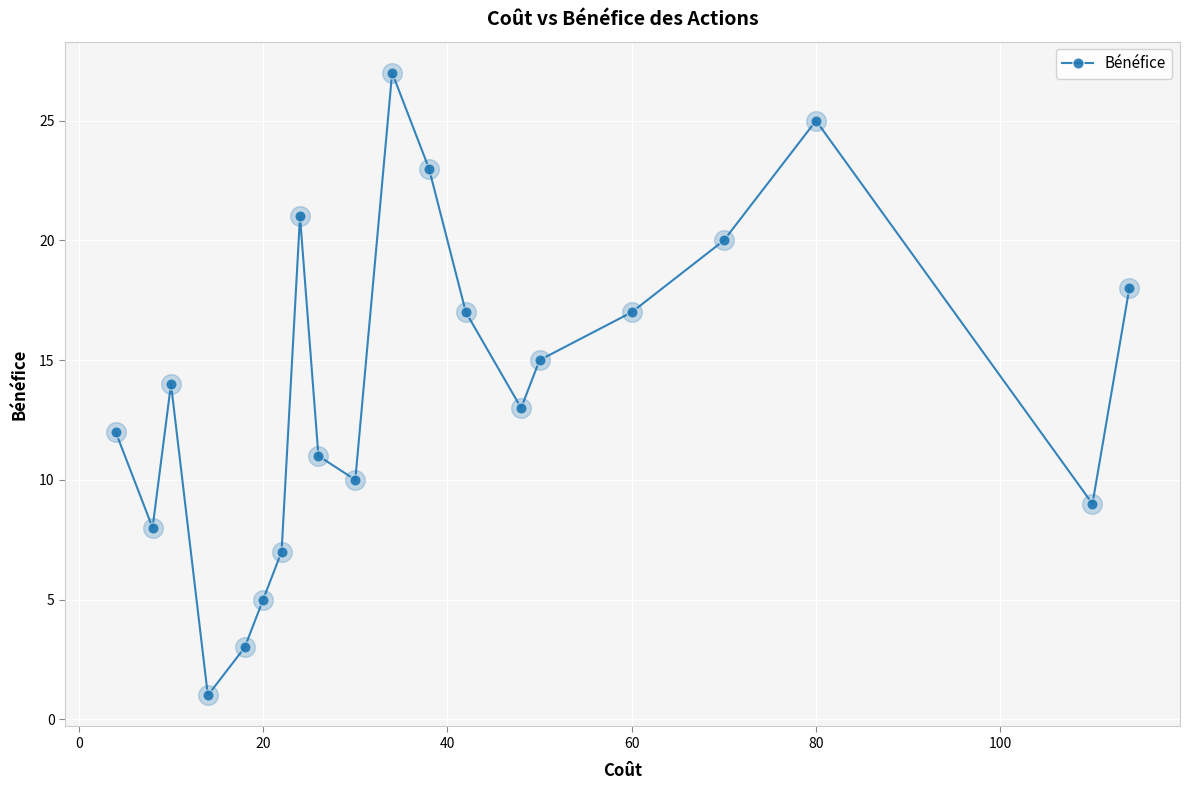

True or false: there are more than 2 points higher than both neighbors.

True